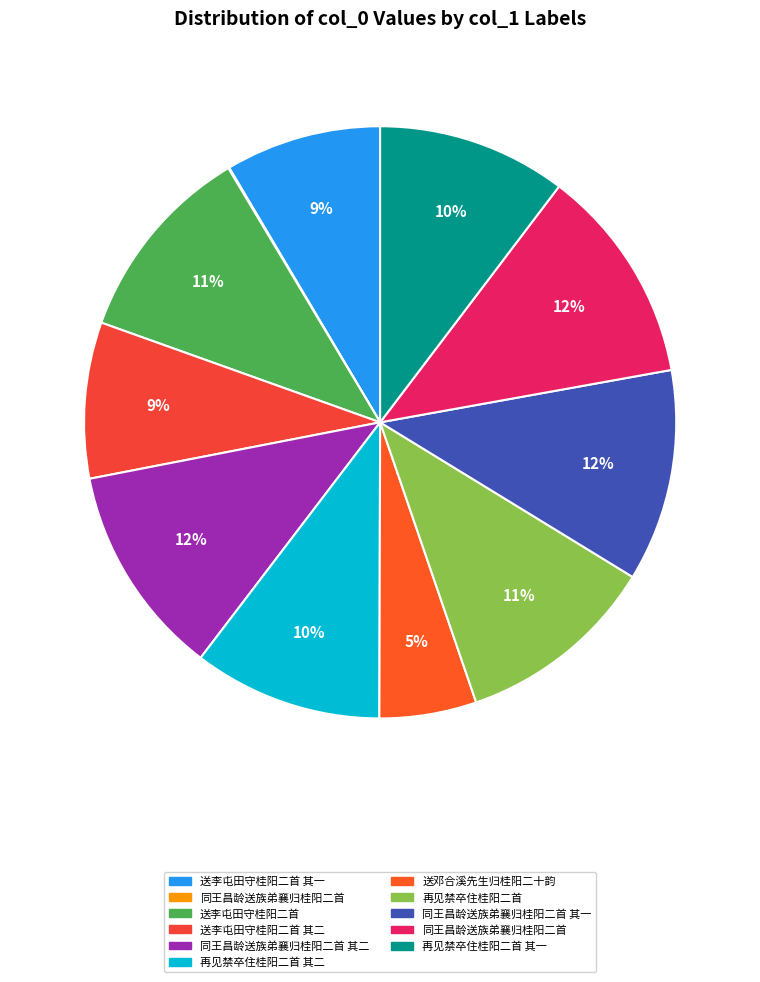

To the nearest percent, what is the average slice percentage?

9%